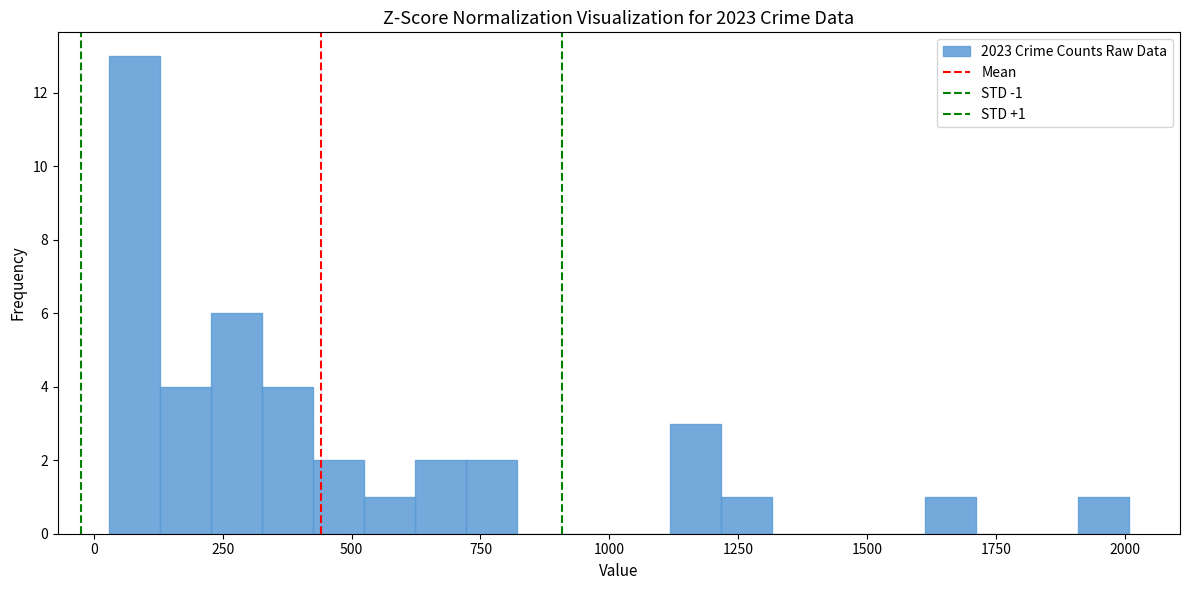

Read against the x-axis, roughly where is the centre of the tallest bar?

100